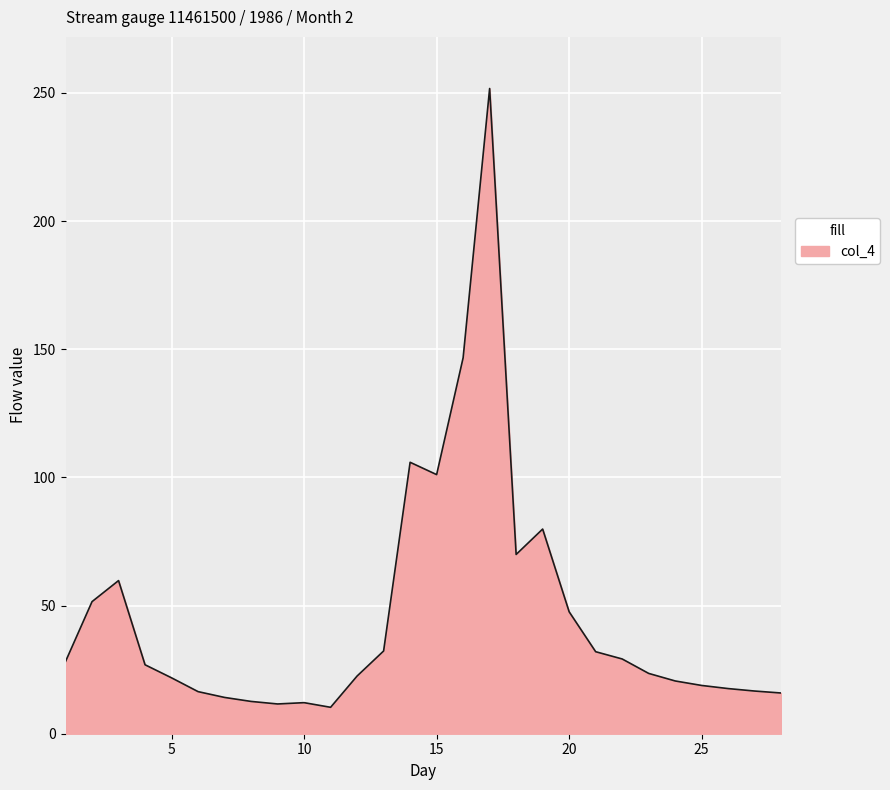

What is the difference between the maximum and minimum values?

241.4